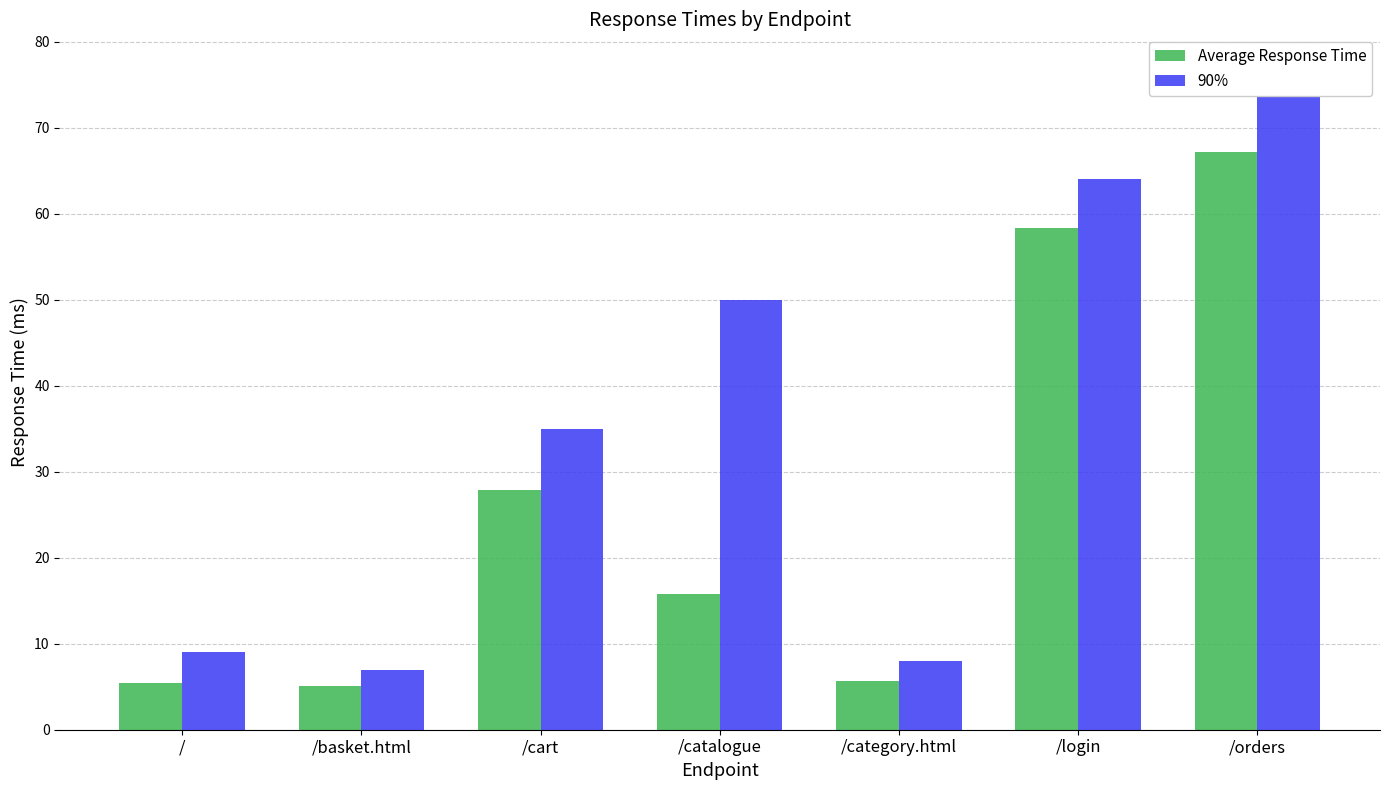

The Average Response Time series shows 8.2 at /. True or false?

False